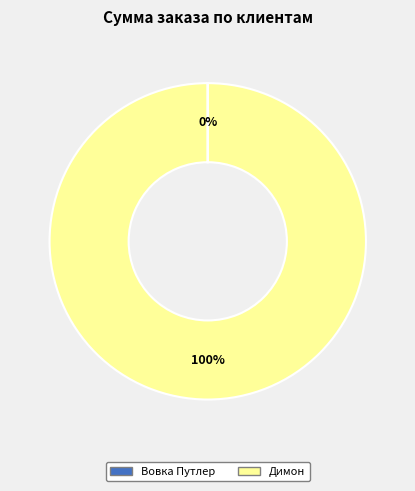

The Димон slice represents 100% of the pie. True or false?

True